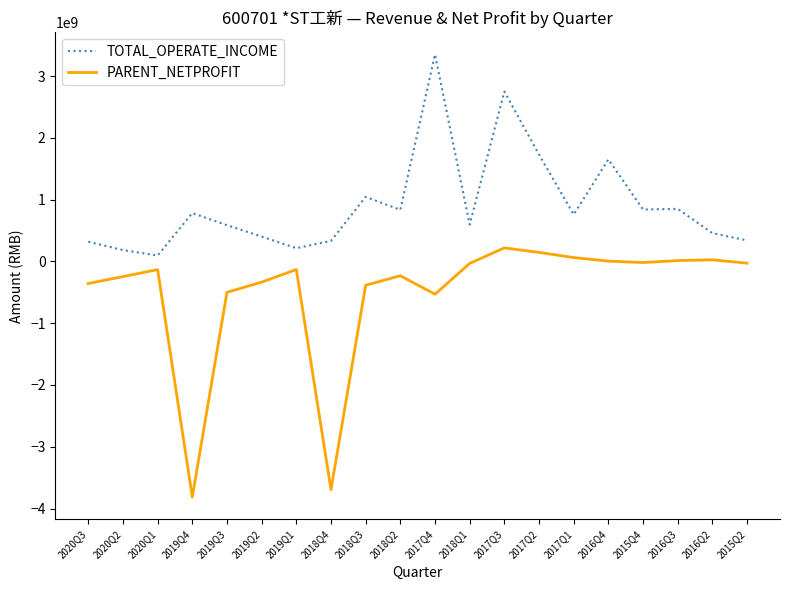

What is the average value of the PARENT_NETPROFIT series?

-498304165.1